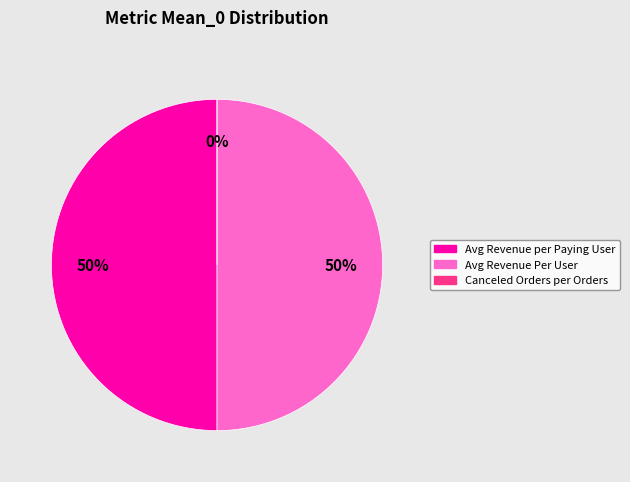

What is the smallest slice in the pie chart?

Canceled Orders per Orders